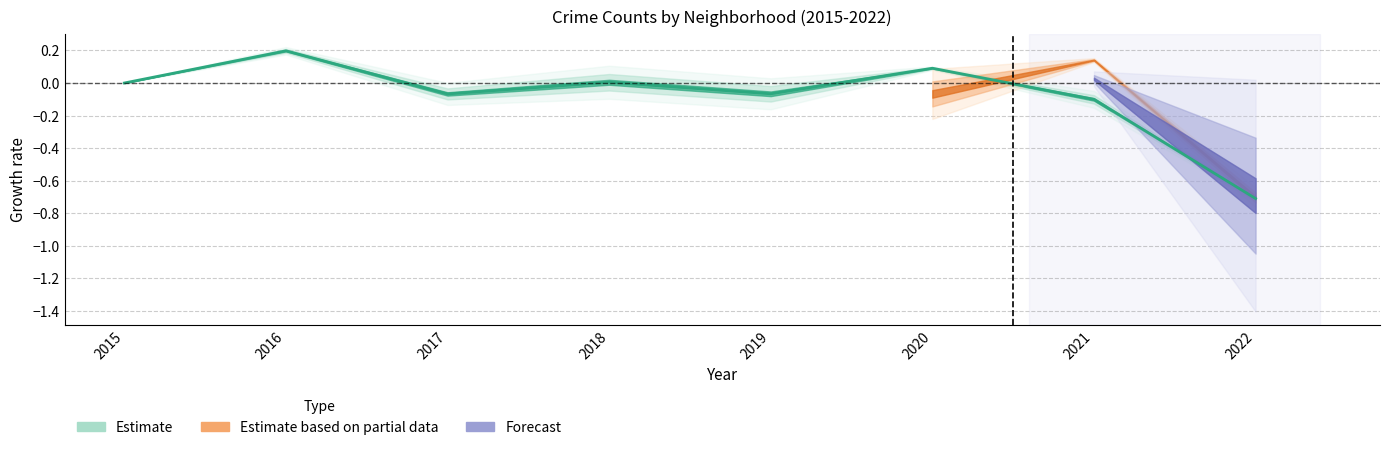

Is it true that the value at 2015 is 0.0?

True